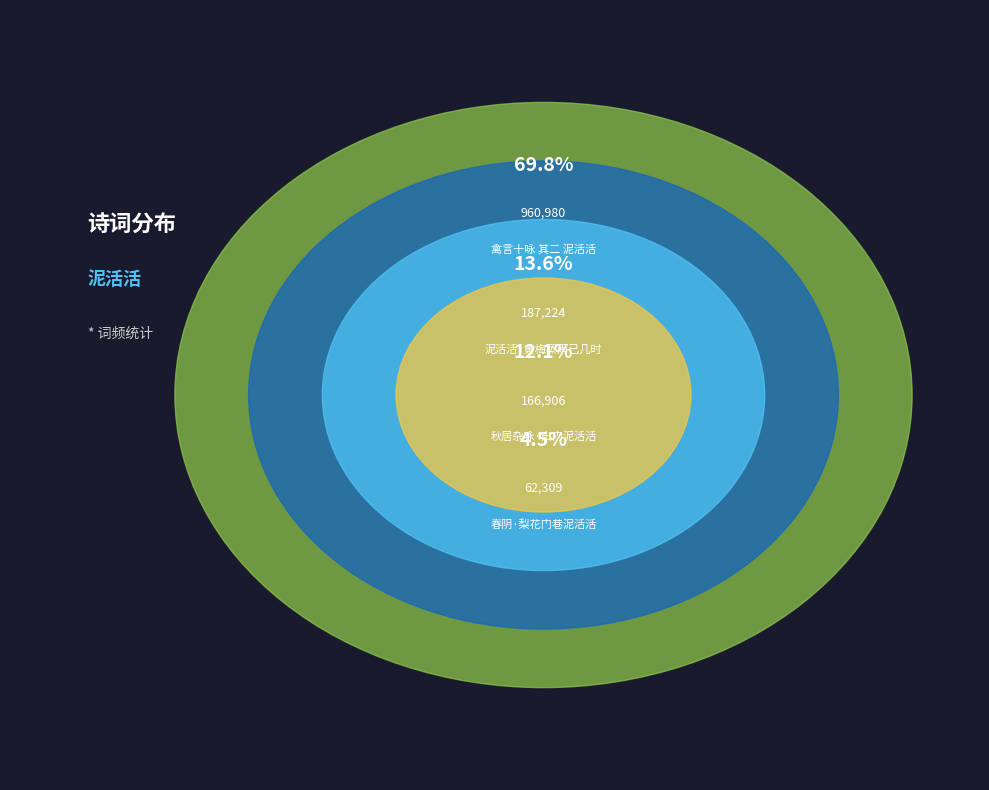

Does 禽言十咏 其二 泥活活 account for over 50% of the chart?

Yes